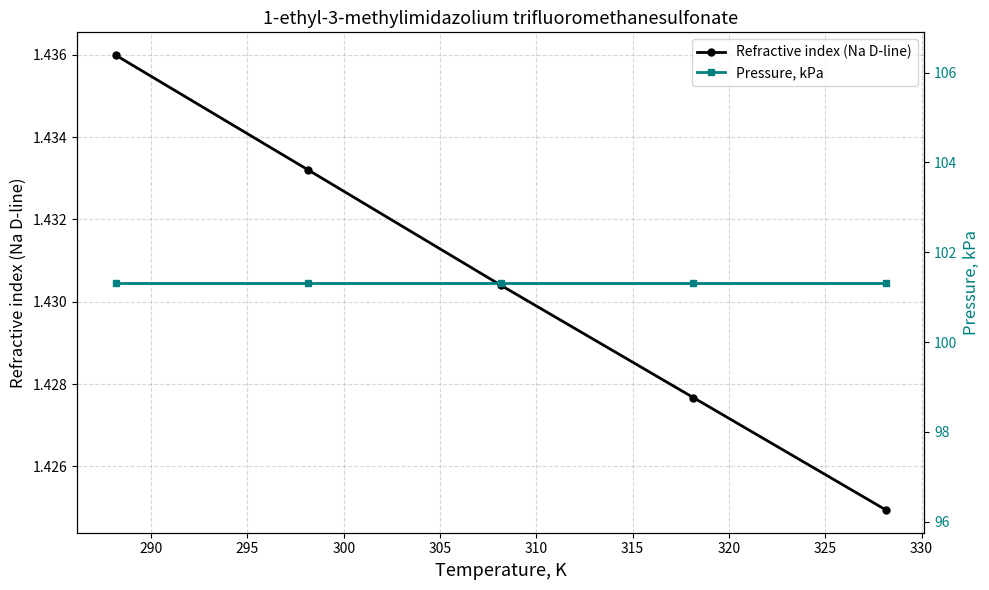

True or false: Refractive index (Na D-line) has more than 0 interior local peaks.

False